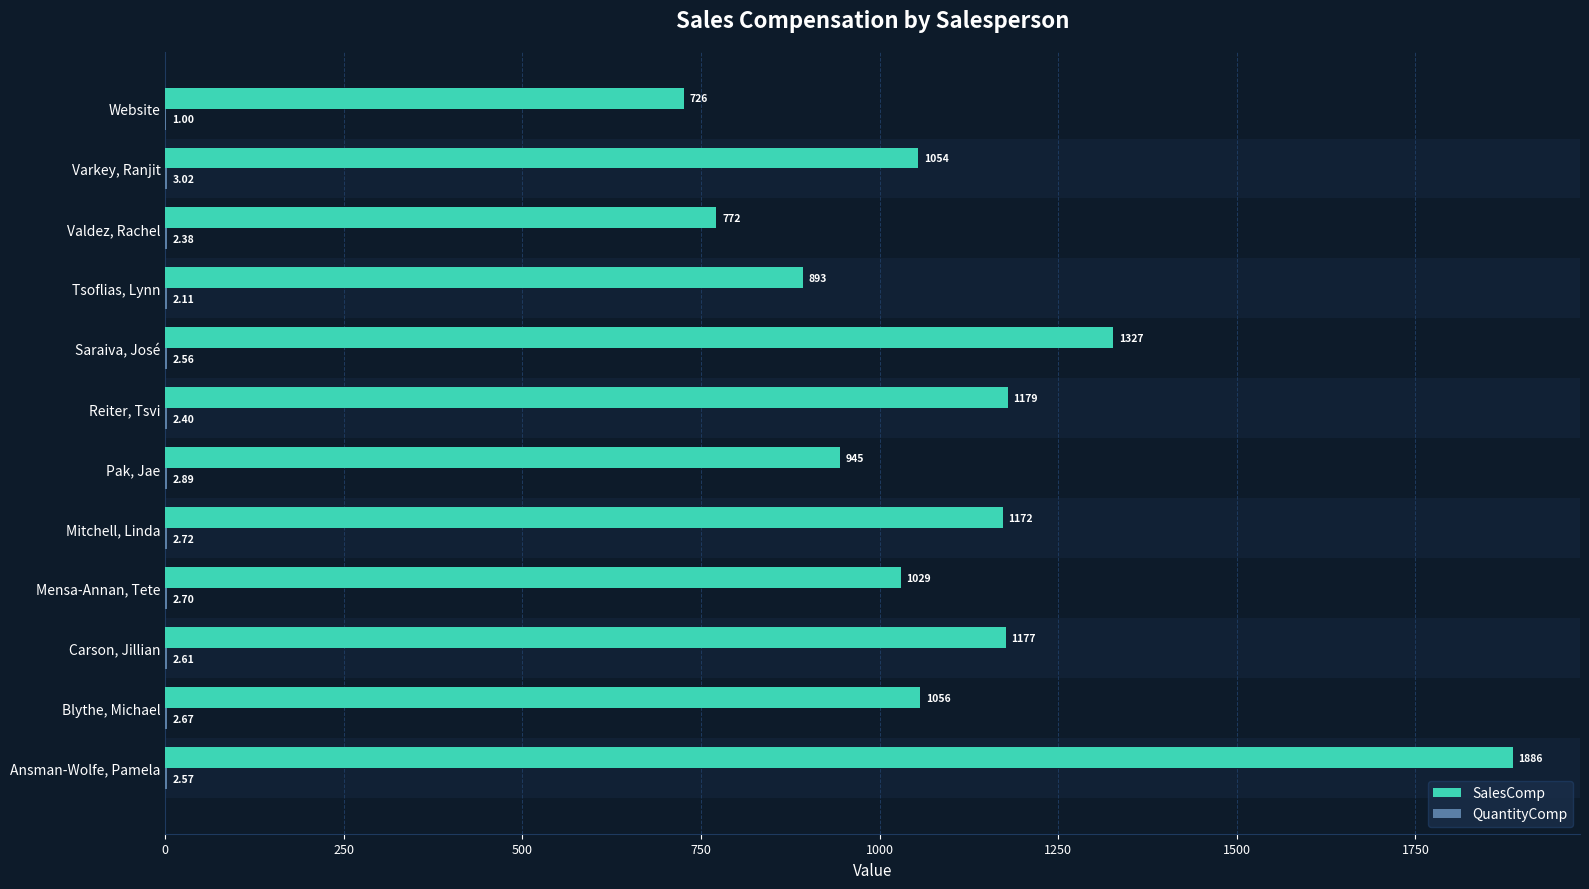

Which series changed the most between Blythe, Michael and Reiter, Tsvi?

SalesComp